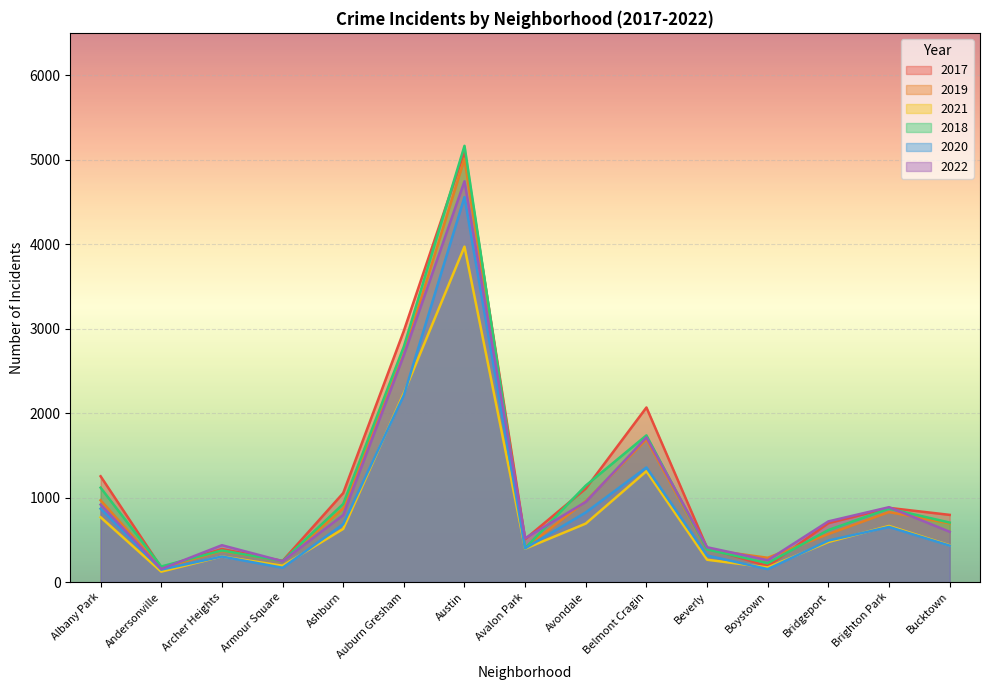

How many values in the 2020 series are below 491?

7